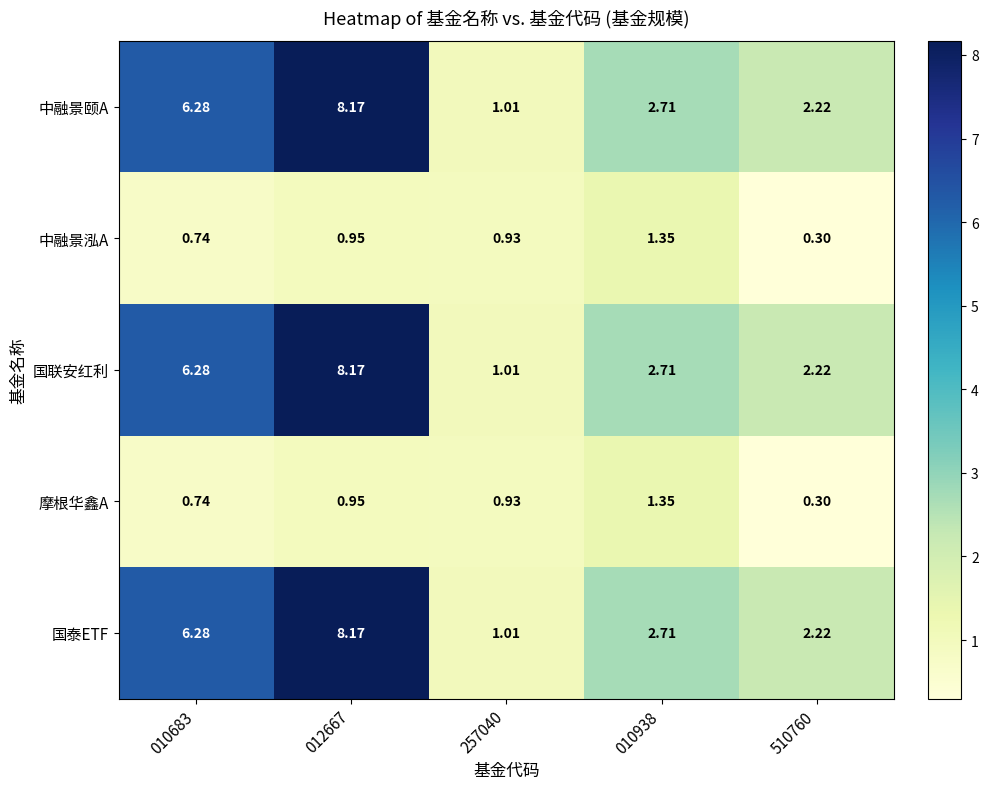

Is the value of 国联安红利 at 510760 greater than the value of 国泰ETF at 010683?

No